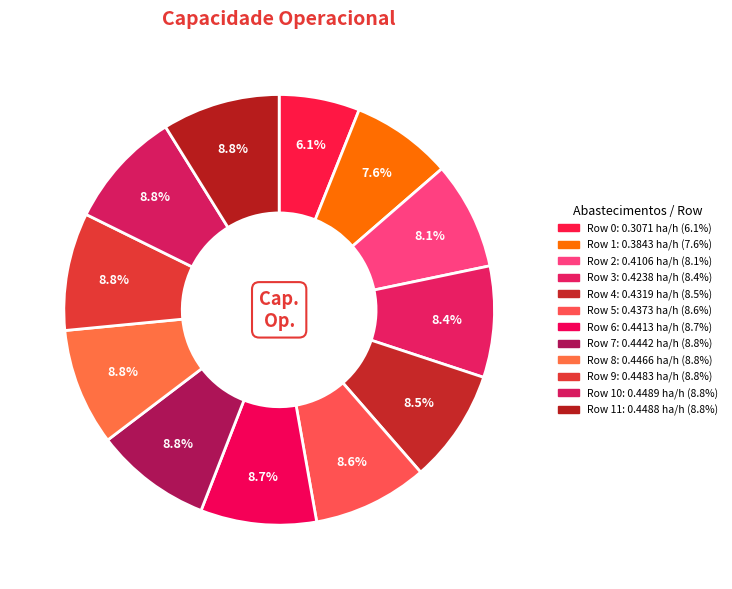

How many segments does this pie chart have?

12